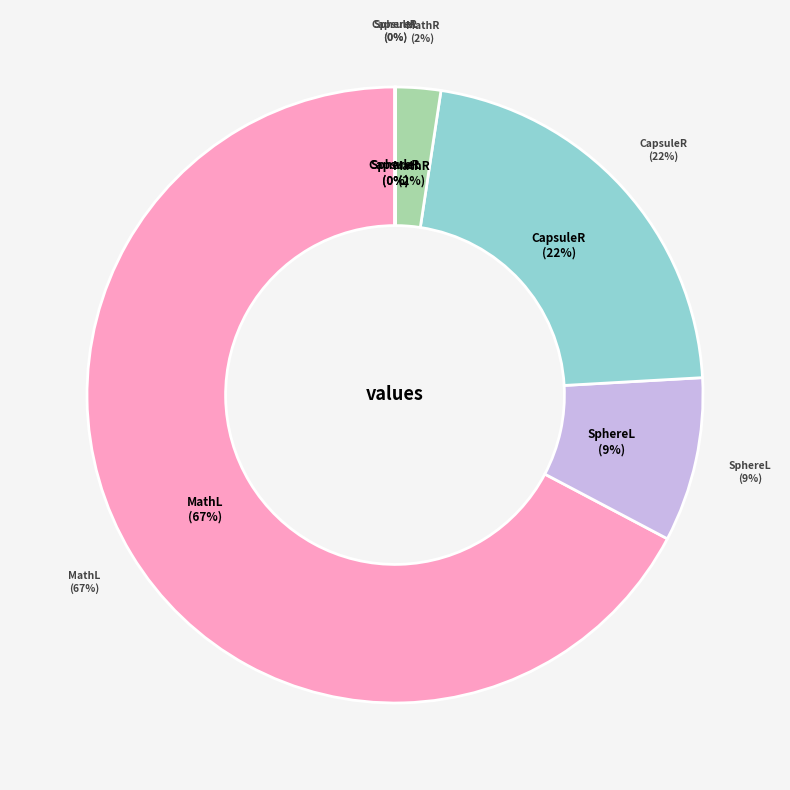

To the nearest percent, what percentage of the pie is MathL?

67%